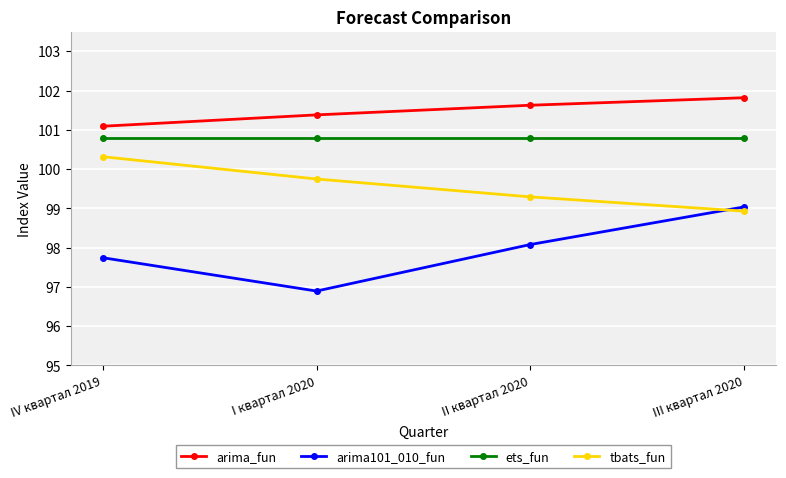

What is the spread (max minus min) of values at II квартал 2020?

3.5